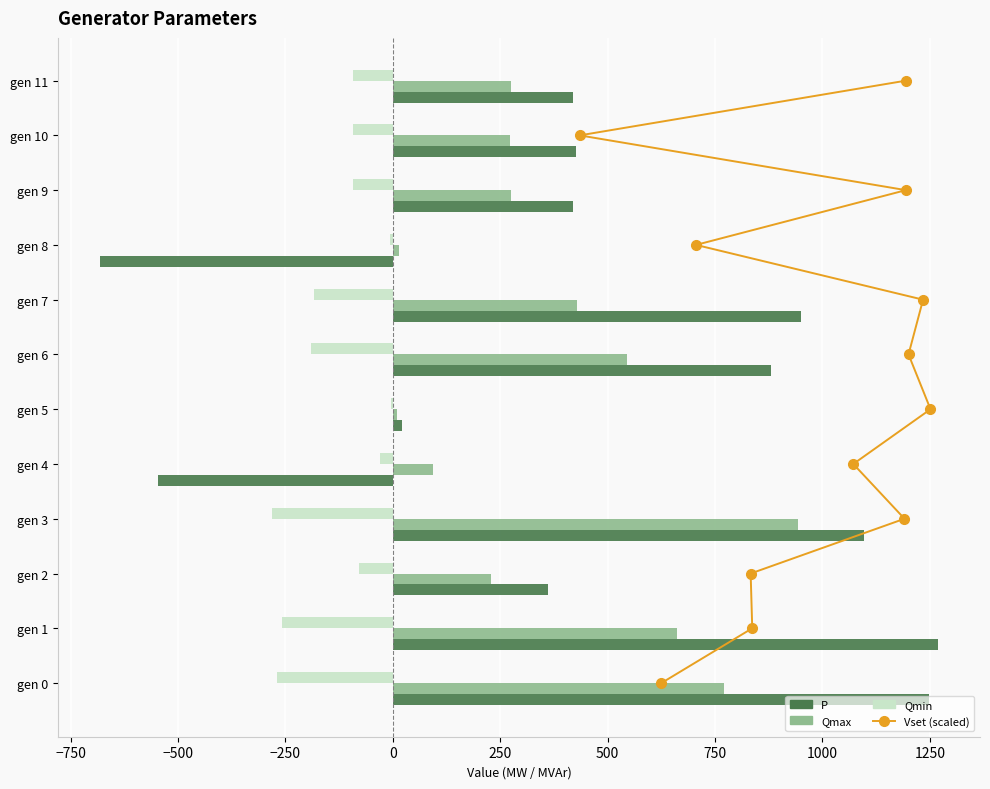

Between −1000 and 1000, which series saw the biggest shift?

P